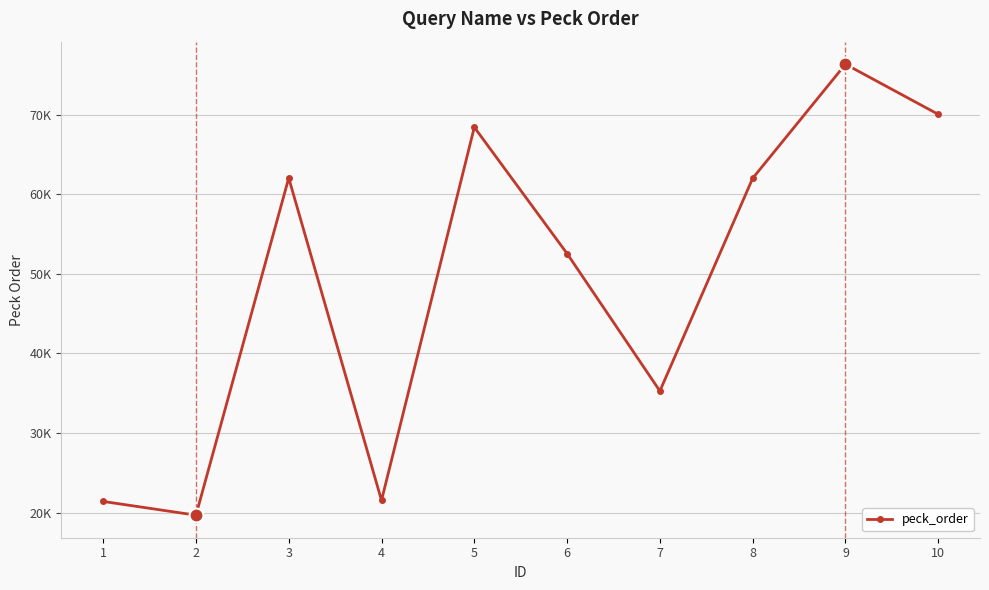

Rank the categories by value from highest to lowest.

9, 10, 5, 3, 8, 6, 7, 4, 1, 2